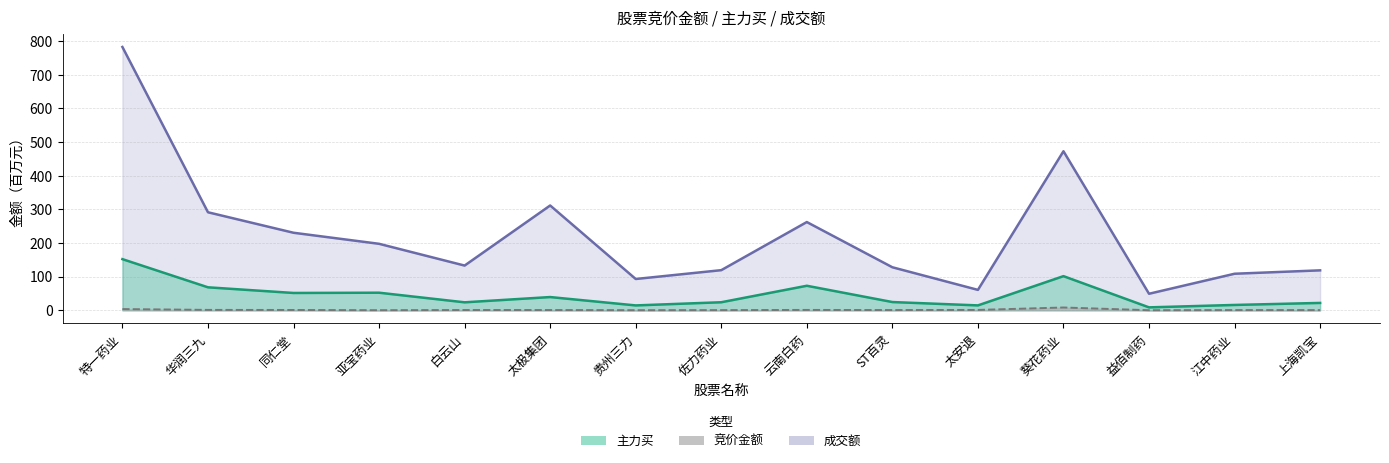

Reading left to right, transcribe all the data shown in this chart.

竞价金额: 3.5	1.1	0.8	0.2	0.7	0.7	0.2	0.4	1.0	0.6	1.0	8.2	0.1	0.5	0.4
主力买: 152.0	68.2	51.4	52.2	23.6	39.2	14.4	23.8	72.8	24.4	14.5	101.4	8.6	15.8	21.8
成交额: 782.8	291.3	230.4	197.6	132.9	311.5	92.9	119.2	262.2	127.8	60.6	472.8	49.0	108.5	118.6